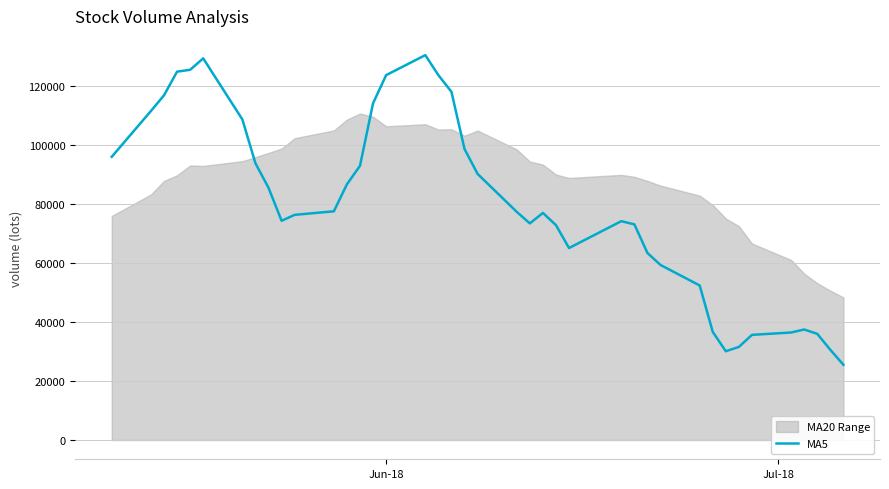

What is the minimum value for MA5?

25486.0